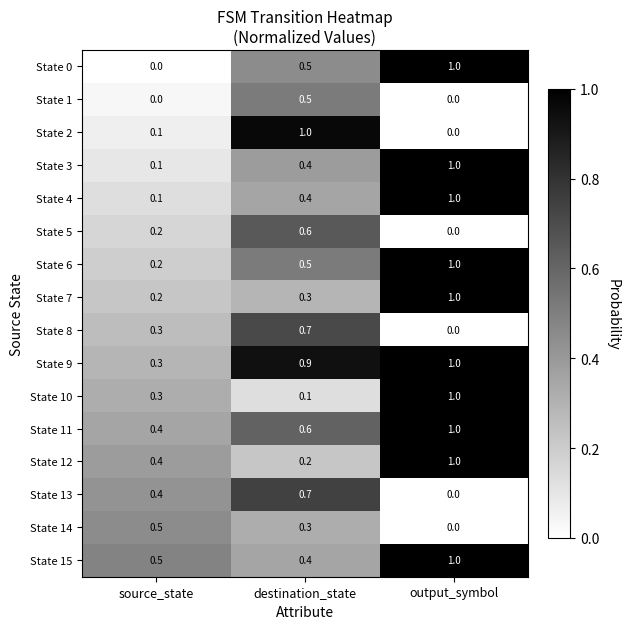

What is the spread (max minus min) of values at output_symbol?

1.0